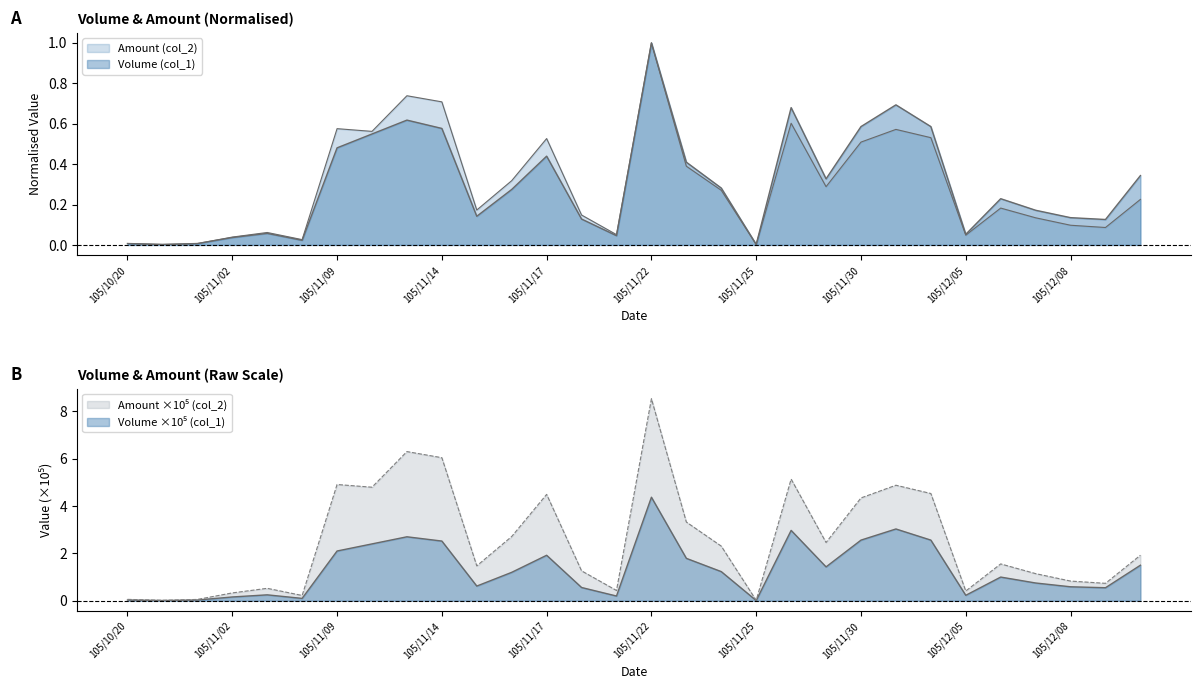

Which label corresponds to the largest value in the chart?

105/11/22